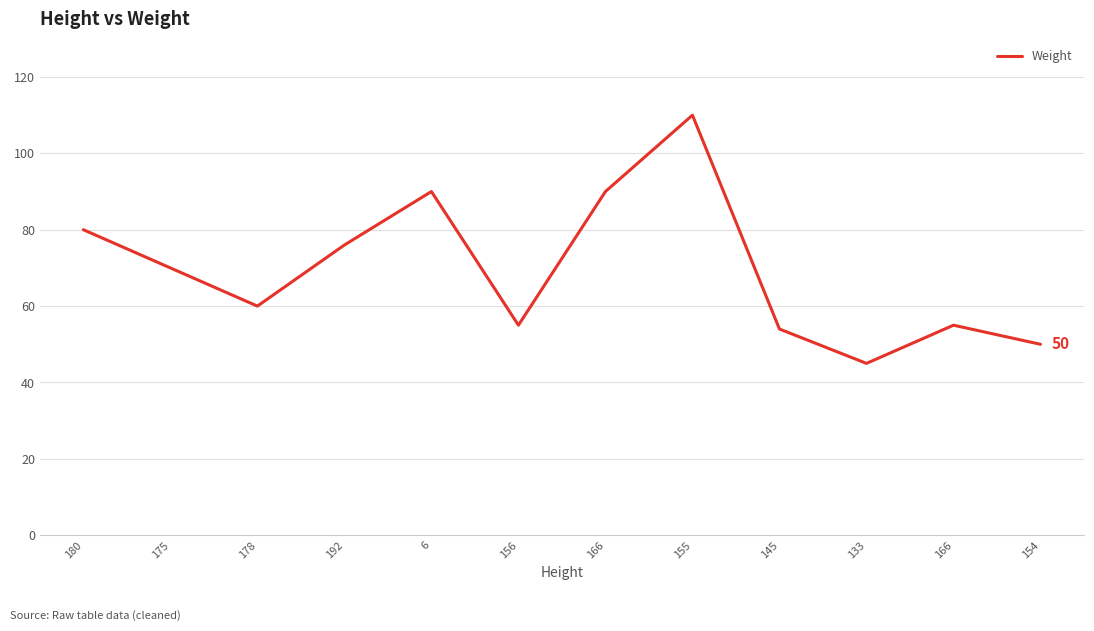

Does the chart have visible grid lines?

Yes